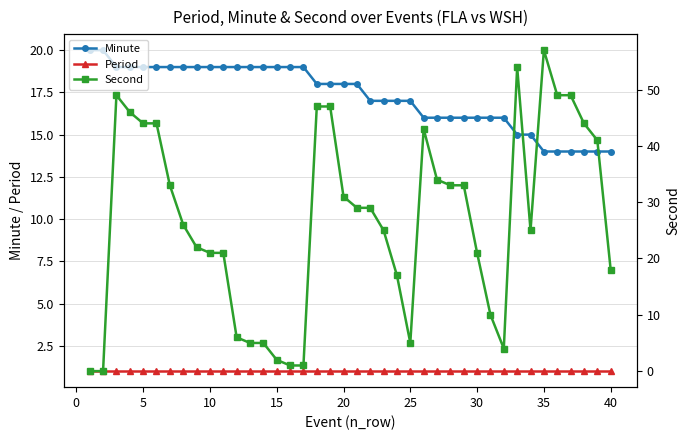

True or false: Period and Minute cross at least once.

False